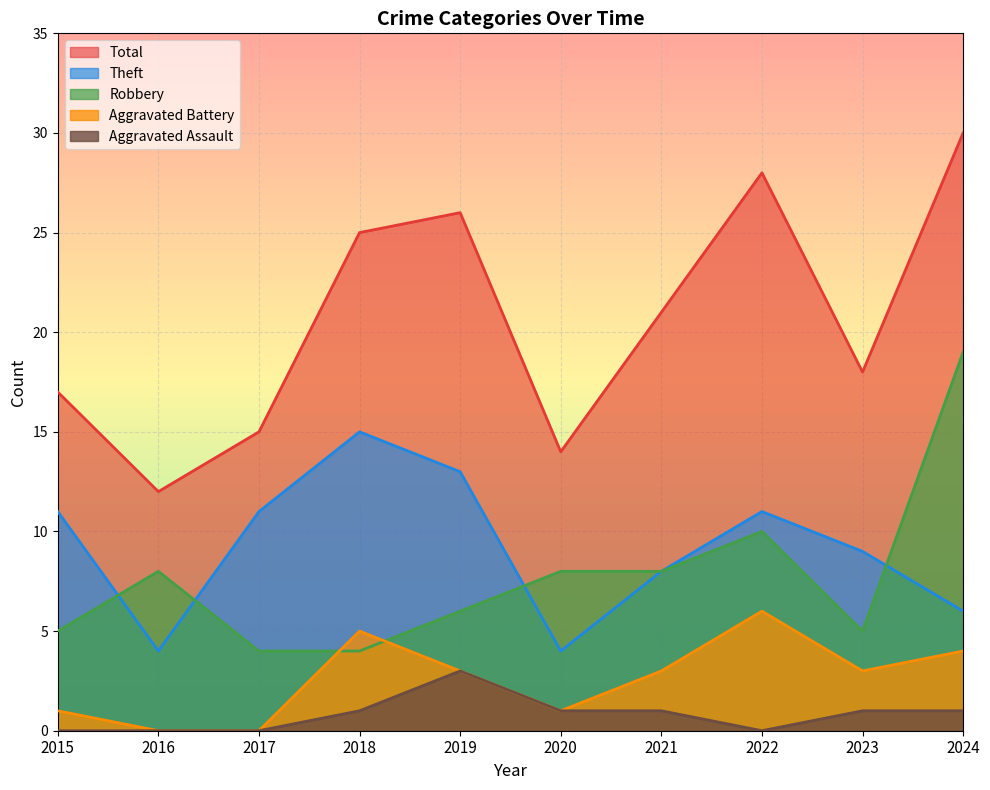

Reading left to right, what are all the values shown in this chart?

Robbery: 5	8	4	4	6	8	8	10	5	19
Theft: 11	4	11	15	13	4	8	11	9	6
Aggravated Battery: 1	0	0	5	3	1	3	6	3	4
Aggravated Assault: 0	0	0	1	3	1	1	0	1	1
Total: 17	12	15	25	26	14	21	28	18	30